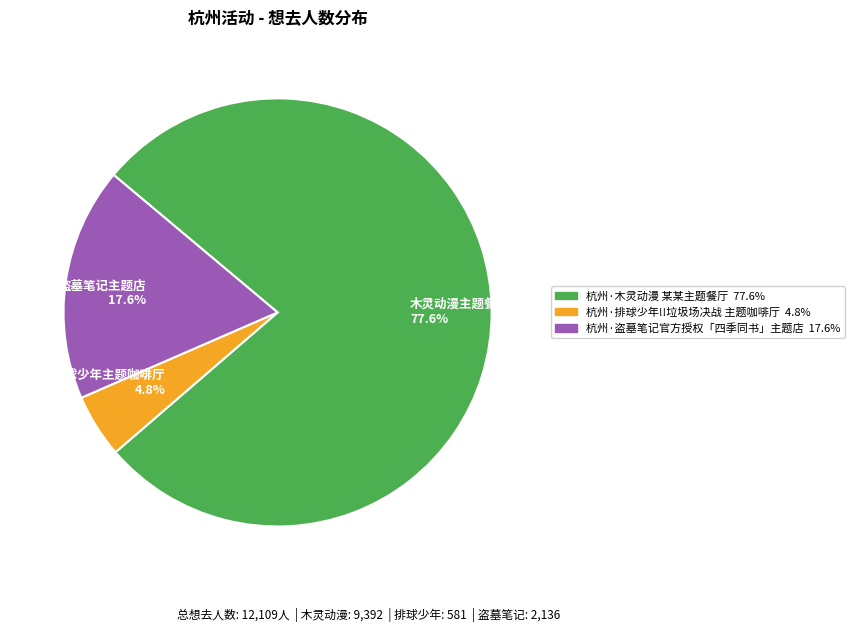

Does 排球少年主题咖啡厅 4.8% represent more than half of the total?

No